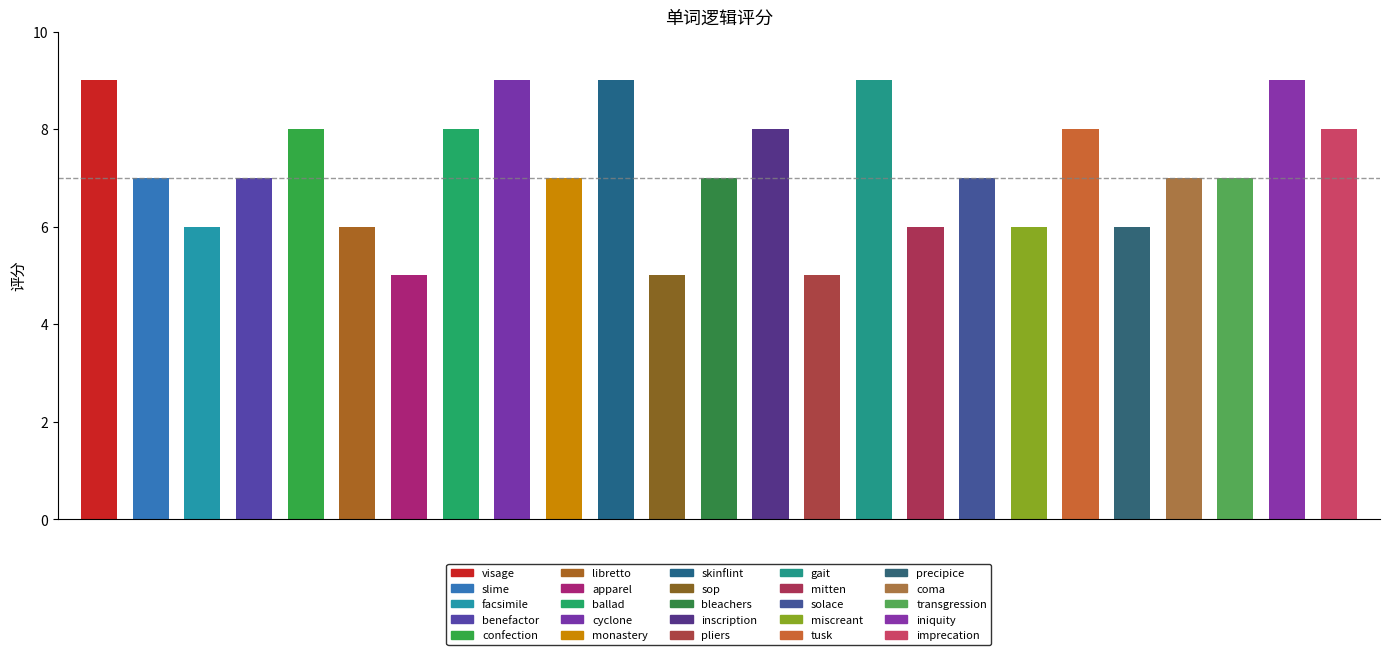

What is the average value?

7